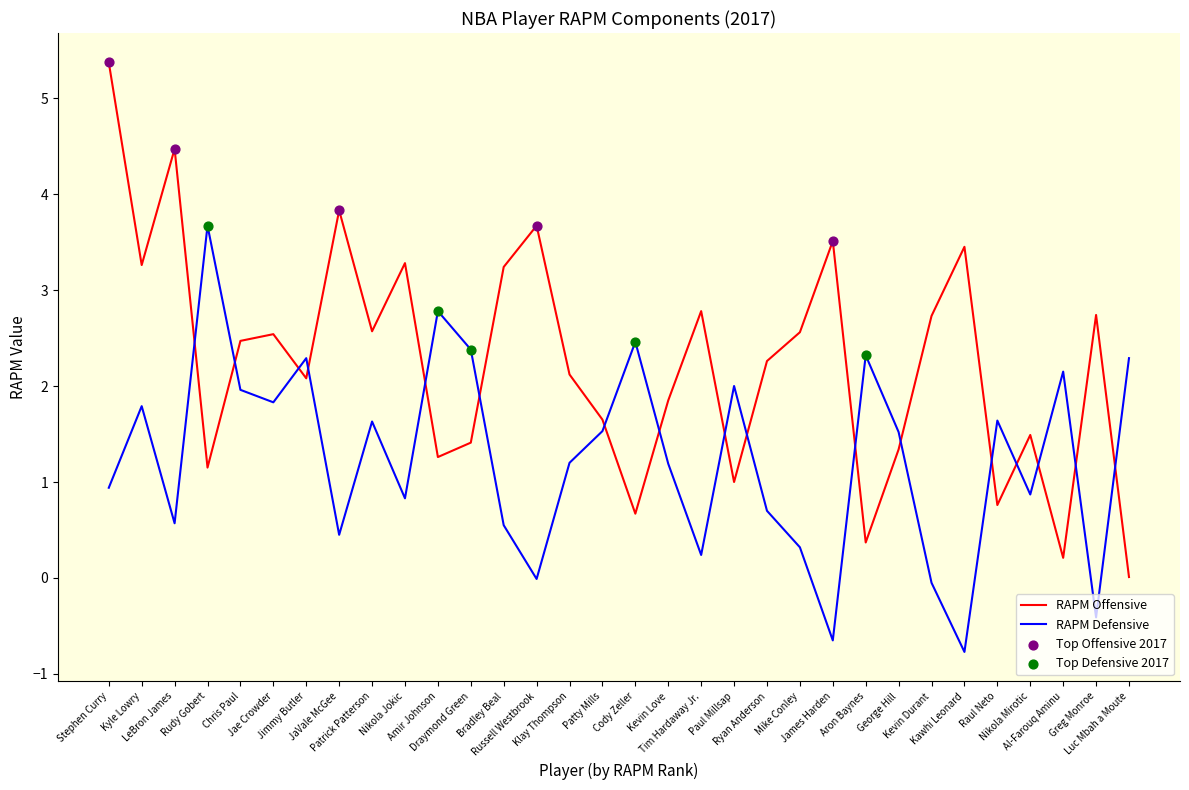

Which series reaches the minimum Y coordinate?

rapm_def